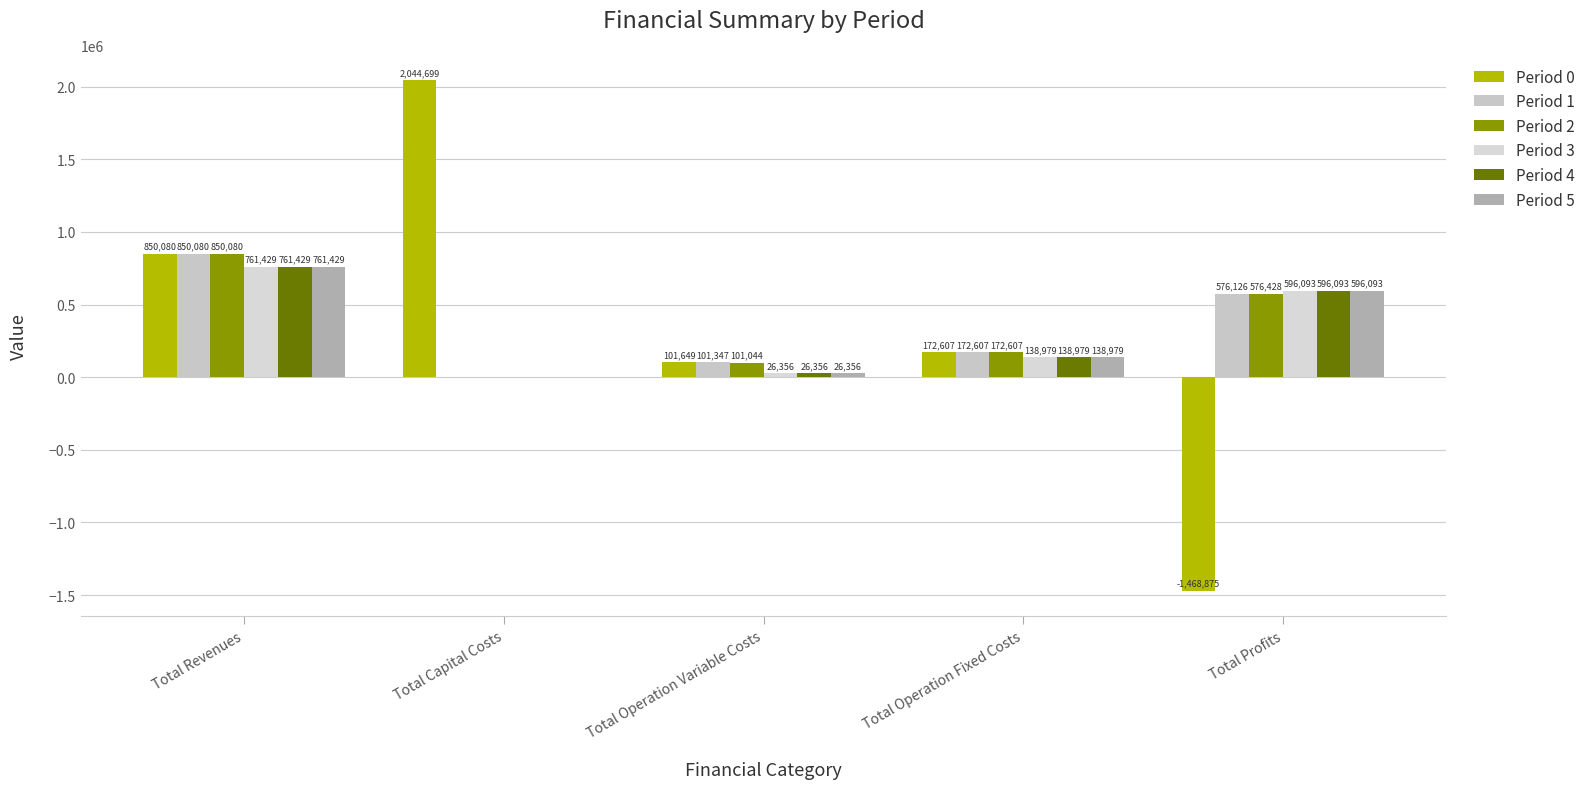

List the labels in order of Period 2 value, largest first.

Total Revenues, Total Profits, Total Operation Fixed Costs, Total Operation Variable Costs, Total Capital Costs